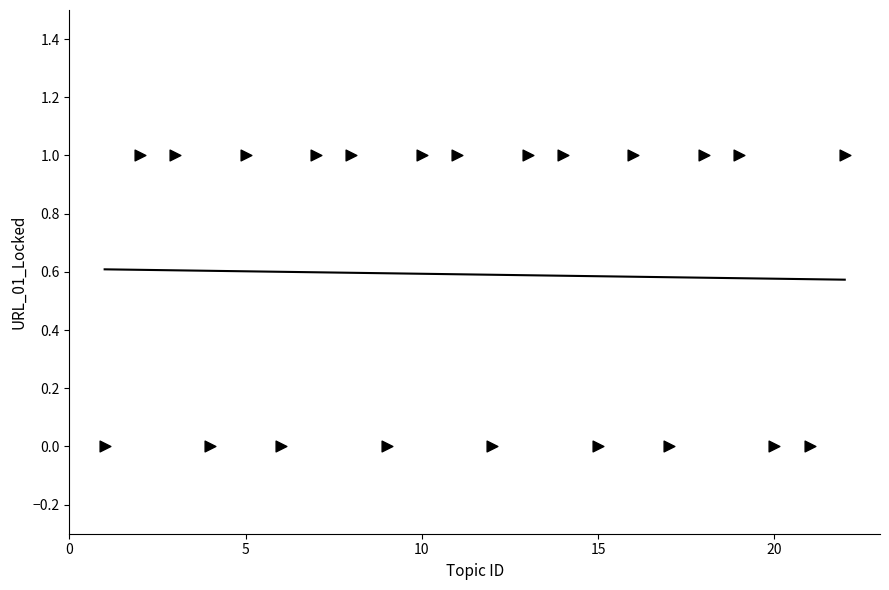

What is the range of X values (max minus min)?

21